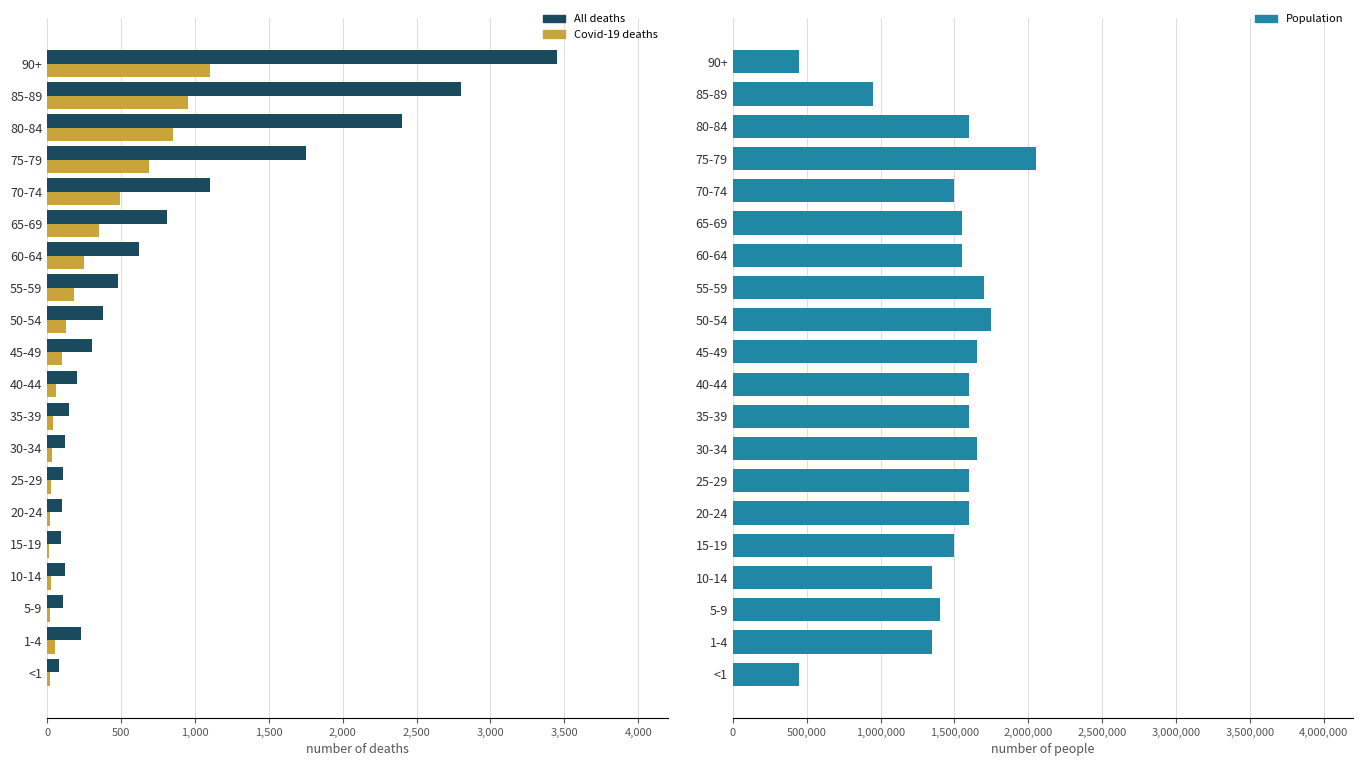

What is the highest value of the All deaths series?

3450